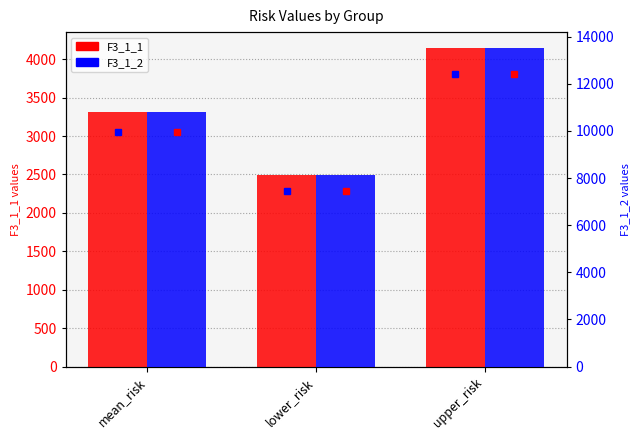

List the series in order of their peak value, highest first.

F3_1_2, F3_1_1